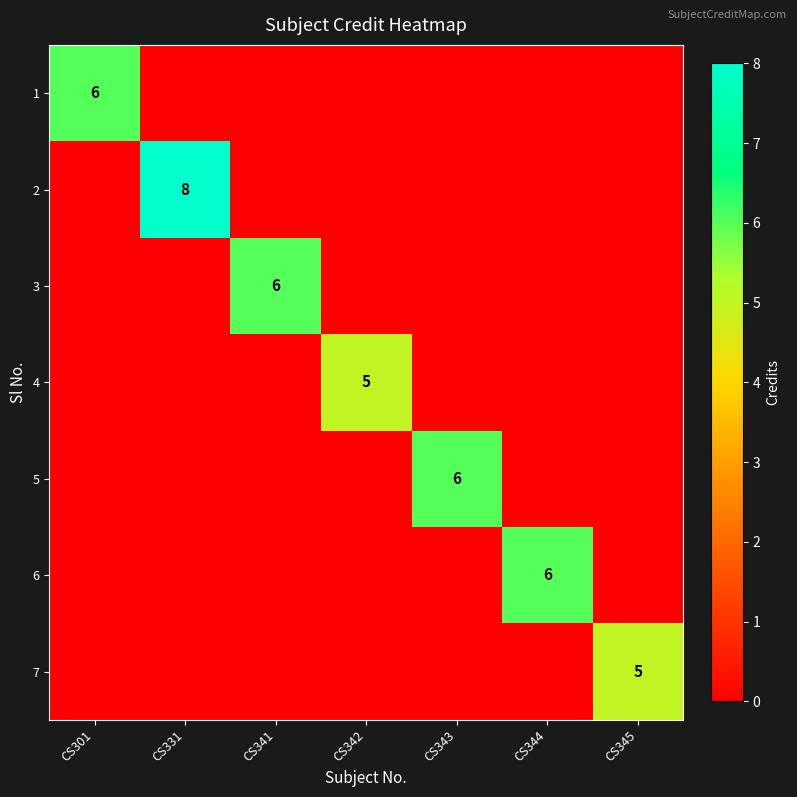

Is it true that 5 equals 2 at CS343?

False